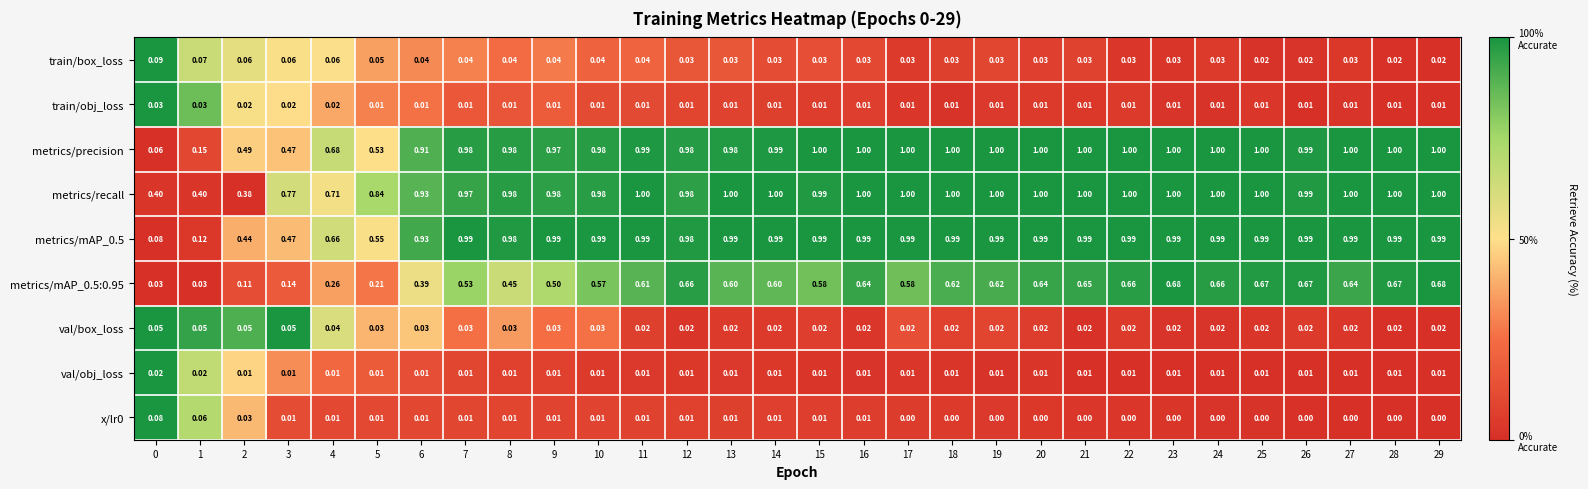

What is the difference between the highest and lowest values at 14?

1.0